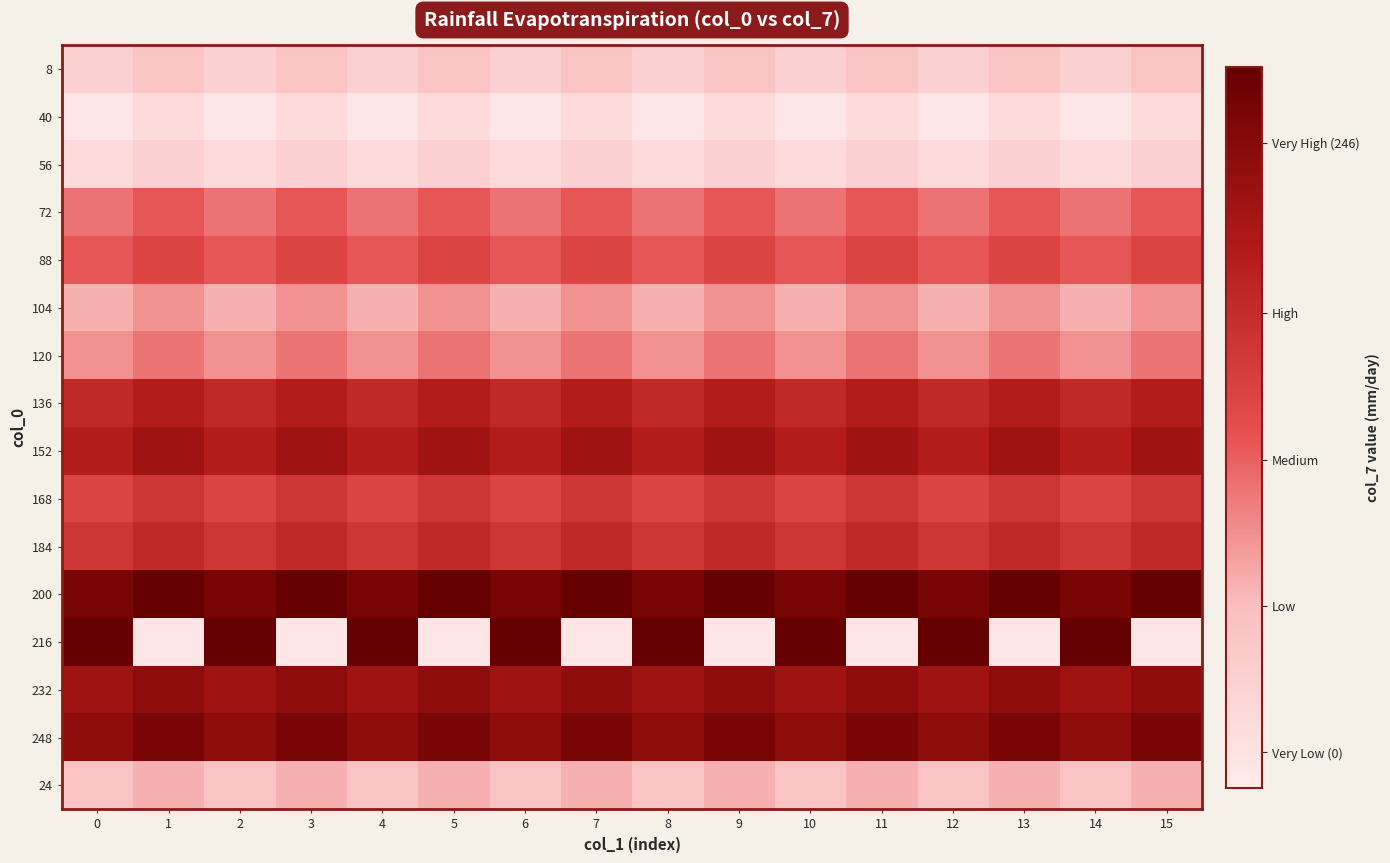

Rank the series at 11 from highest to lowest value.

200, 248, 232, 152, 136, 184, 168, 88, 72, 120, 104, 24, 8, 56, 40, 216